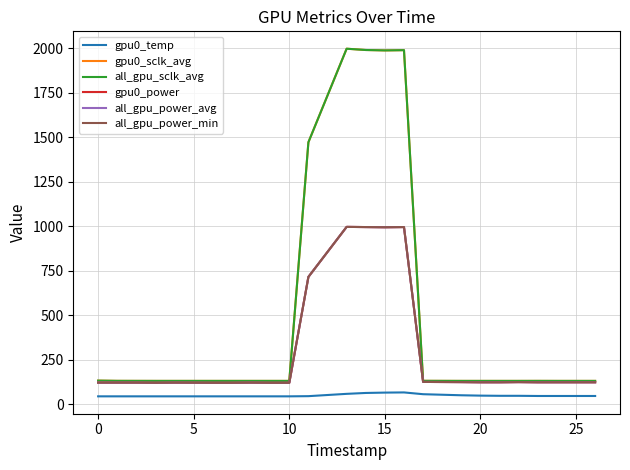

Reading left to right, transcribe all the data shown in this chart.

gpu0_temp: 45.0	45.0	45.0	45.0	45.0	45.0	45.0	45.0	45.0	45.0	46.0	59.0	64.0	66.0	67.0	57.0	51.0	49.0	48.0	48.0	47.0	47.0	47.0
gpu0_sclk_avg: 133.2	132.0	131.9	131.8	131.8	131.8	131.8	131.8	131.8	131.8	1472.6	1998.0	1990.8	1988.5	1989.9	132.1	131.8	131.8	131.8	131.8	131.9	131.8	131.8
all_gpu_sclk_avg: 133.2	132.0	131.9	131.8	131.8	131.8	131.8	131.8	131.8	131.8	1472.6	1998.0	1990.8	1988.5	1989.9	132.1	131.8	131.8	131.8	131.8	131.9	131.8	131.8
gpu0_power: 122.0	122.0	122.0	121.0	122.0	121.0	121.0	122.0	121.0	121.0	716.0	997.0	996.0	995.0	996.0	126.0	125.0	124.0	124.0	125.0	124.0	124.0	124.0
all_gpu_power_avg: 122.0	122.0	122.0	121.0	122.0	121.0	121.0	122.0	121.0	121.0	716.0	997.0	996.0	995.0	996.0	126.0	125.0	124.0	124.0	125.0	124.0	124.0	124.0
all_gpu_power_min: 122.0	122.0	122.0	121.0	122.0	121.0	121.0	122.0	121.0	121.0	716.0	997.0	996.0	995.0	996.0	126.0	125.0	124.0	124.0	125.0	124.0	124.0	124.0